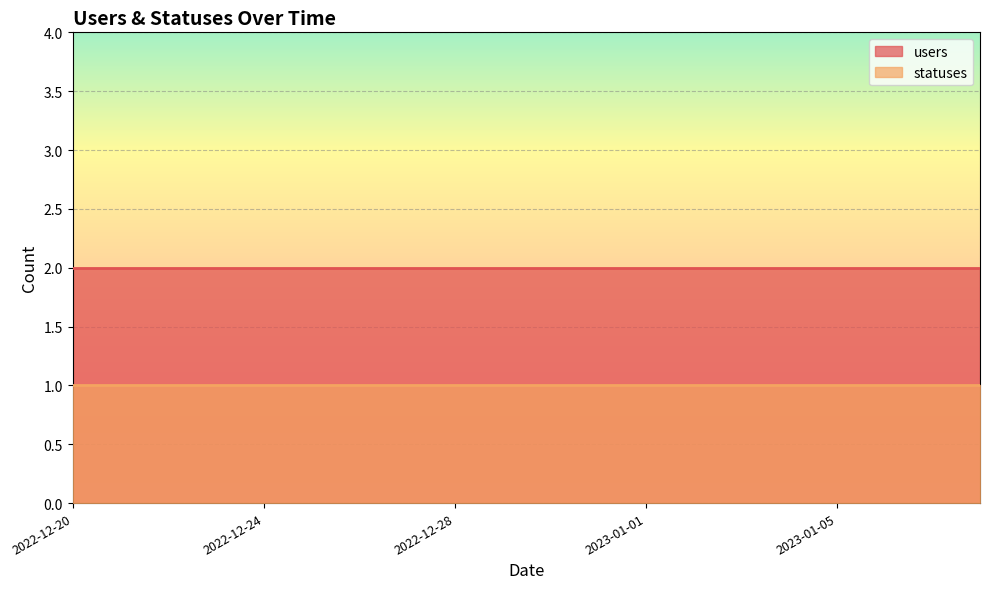

True or false: users and statuses intersect in this chart.

False